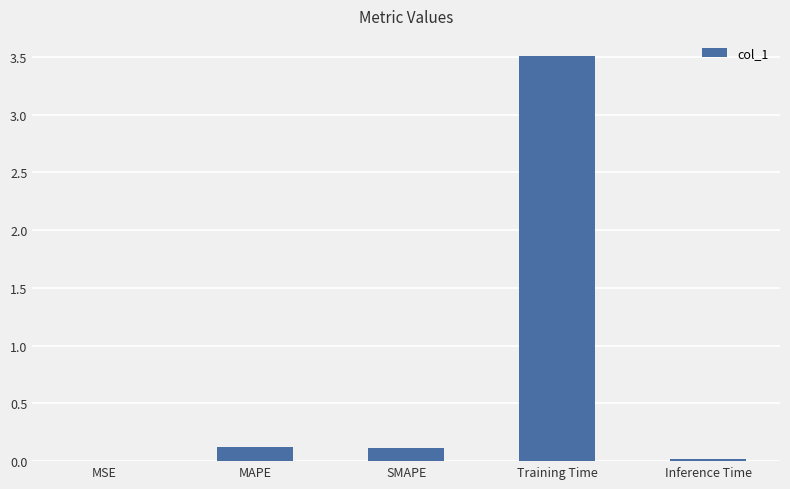

Between SMAPE and Training Time, which is larger?

Training Time